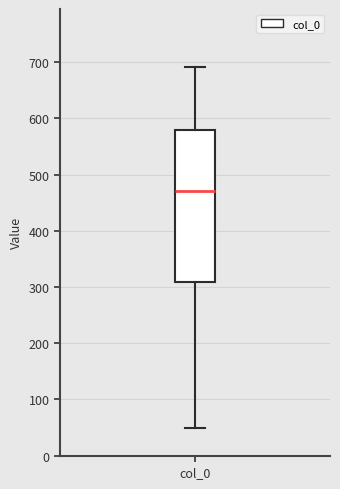

Read this box plot against the y-axis: the position of the median line, the range covered by the box, and the ends of both whiskers. The values are not printed on the chart, so give them approximately, as read against the axis.

median 470, box 310 to 580, whiskers 50 to 690